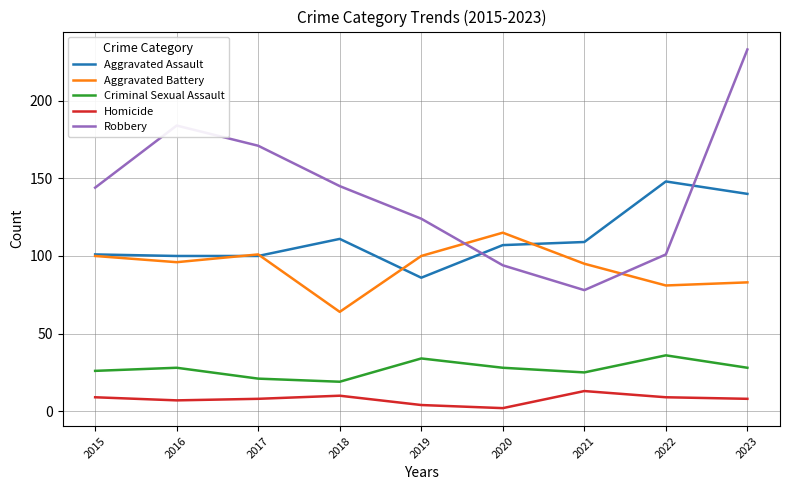

Between 2016 and 2023, which series saw the biggest shift?

Robbery